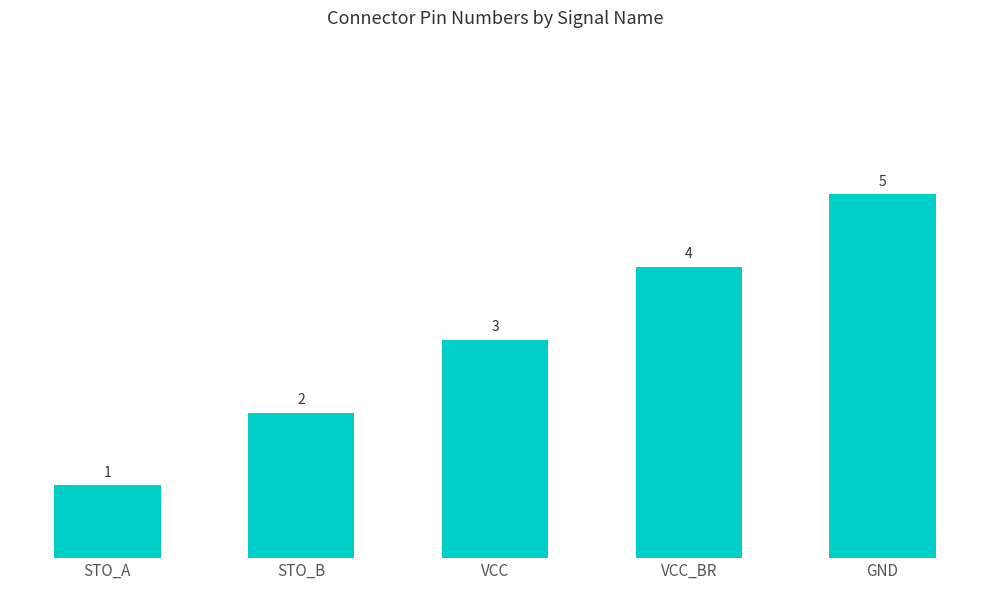

Reading left to right, transcribe all the data shown in this chart.

STO_A=1	STO_B=2	VCC=3	VCC_BR=4	GND=5